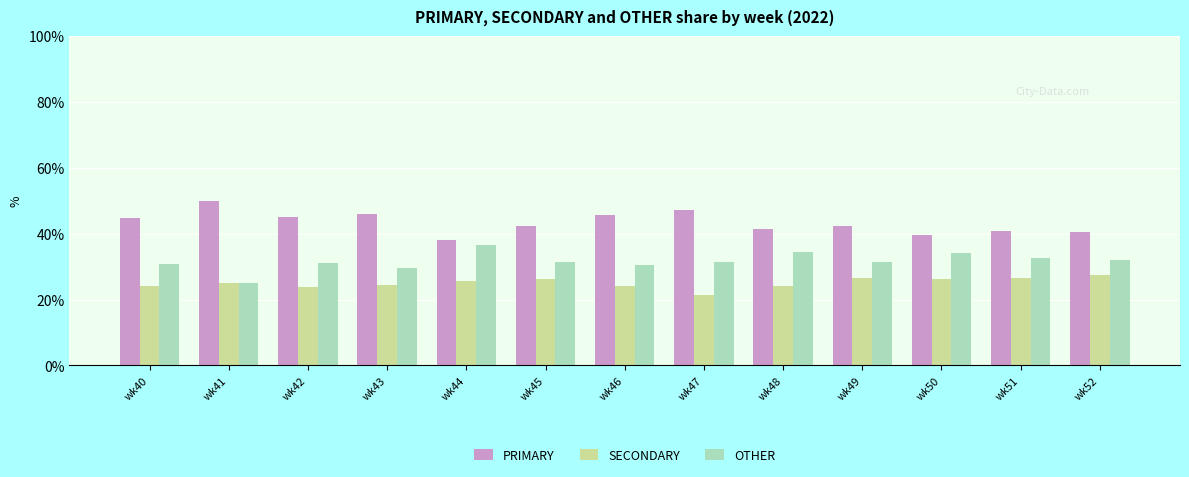

Which series has the largest total across all categories?

PRIMARY